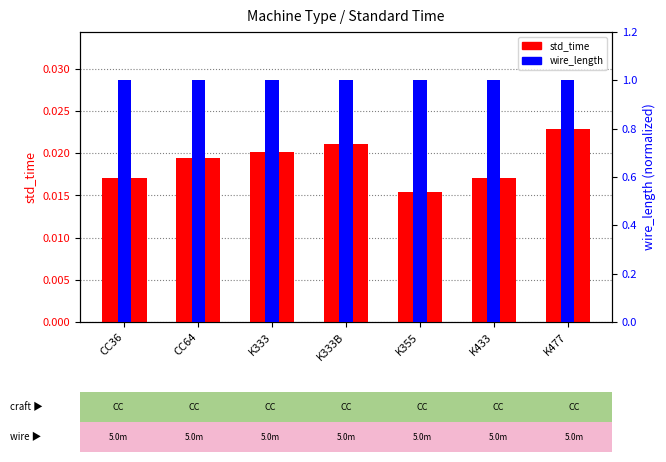

Read the wire_length value at CC36.

1.0